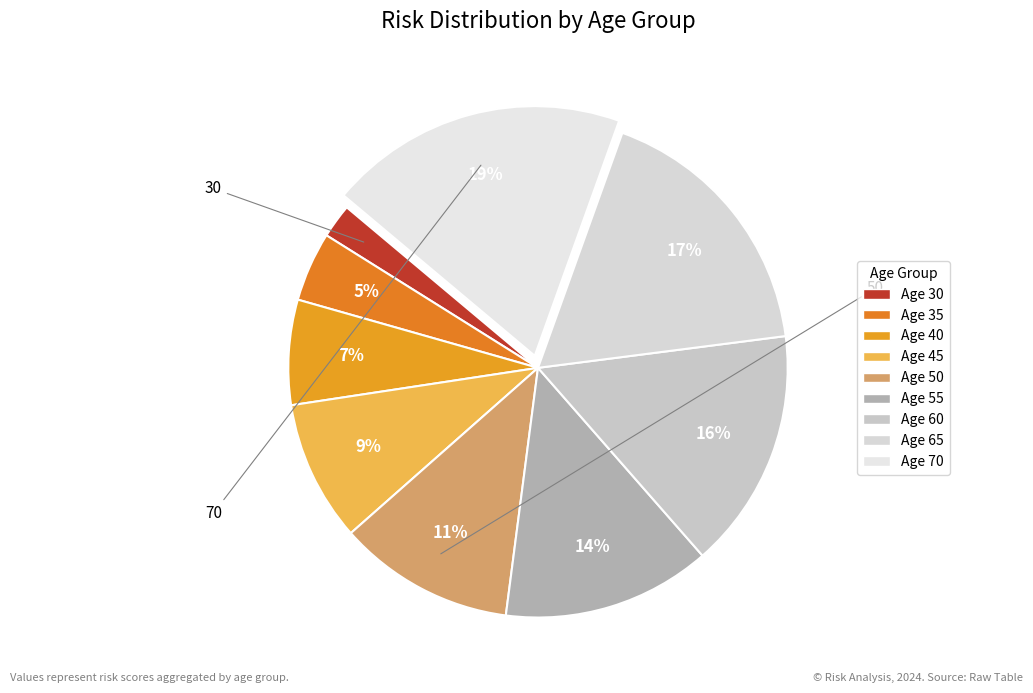

Does any single category account for the majority?

No